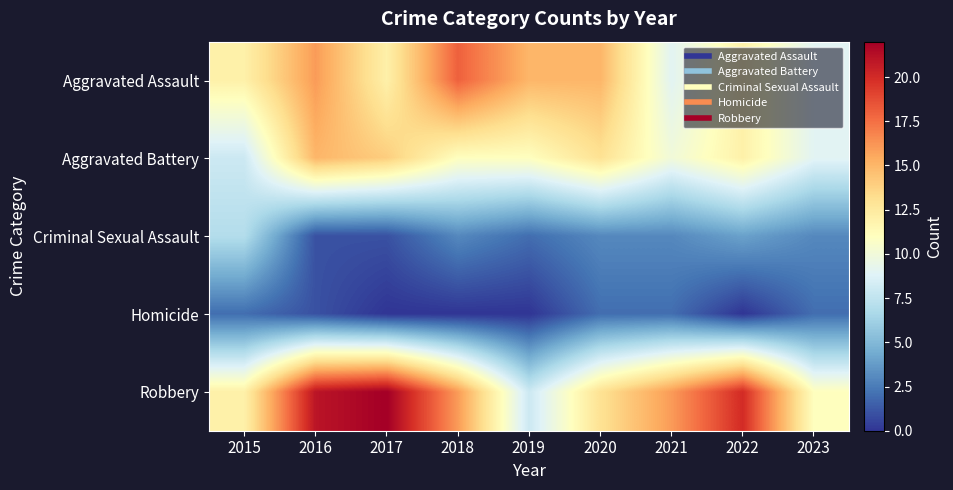

Count the number of categories in the chart.

9